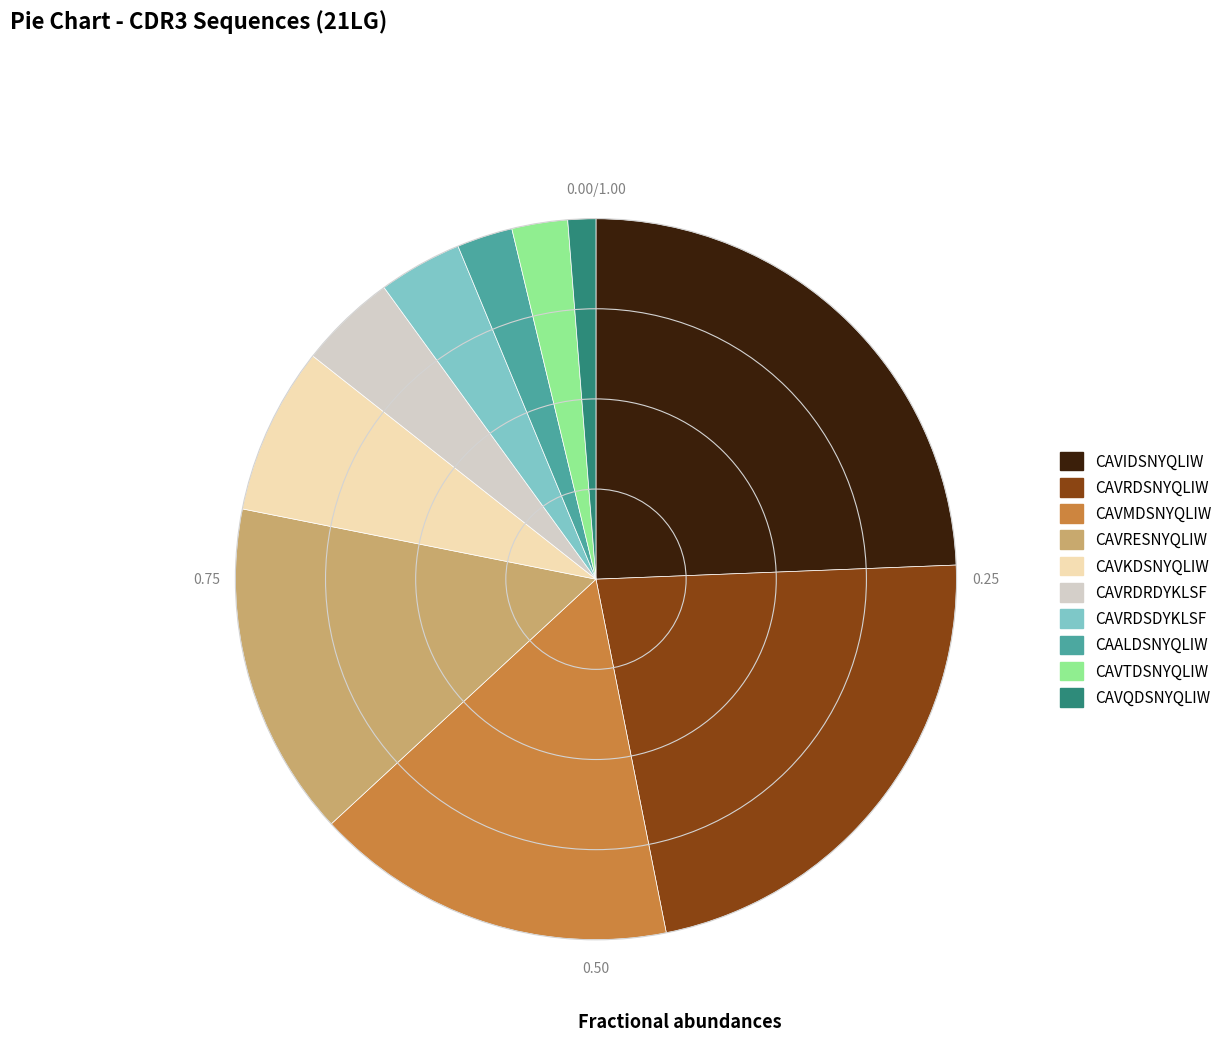

Is the sum of CAVMDSNYQLIW and CAVQDSNYQLIW greater than half?

No